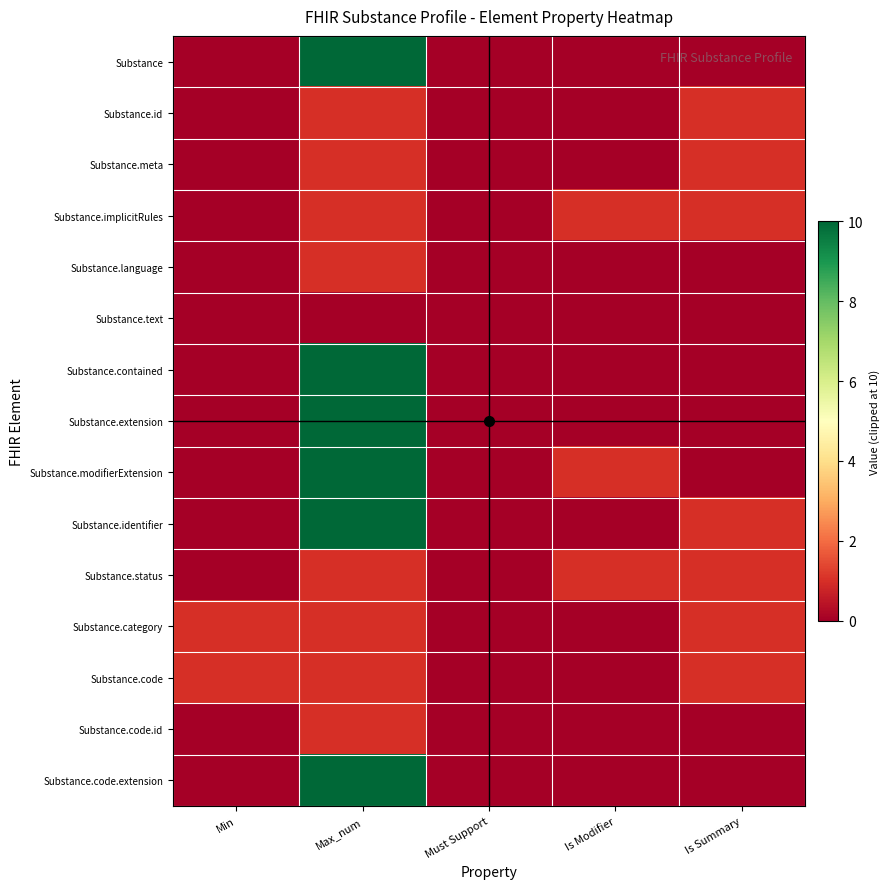

Reading left to right, extract all data points from this chart.

Substance: Min=0	Max_num=10	Must Support=0	Is Modifier=0	Is Summary=0
Substance.id: Min=0	Max_num=1	Must Support=0	Is Modifier=0	Is Summary=1
Substance.meta: Min=0	Max_num=1	Must Support=0	Is Modifier=0	Is Summary=1
Substance.implicitRules: Min=0	Max_num=1	Must Support=0	Is Modifier=1	Is Summary=1
Substance.language: Min=0	Max_num=1	Must Support=0	Is Modifier=0	Is Summary=0
Substance.text: Min=0	Max_num=0	Must Support=0	Is Modifier=0	Is Summary=0
Substance.contained: Min=0	Max_num=10	Must Support=0	Is Modifier=0	Is Summary=0
Substance.extension: Min=0	Max_num=10	Must Support=0	Is Modifier=0	Is Summary=0
Substance.modifierExtension: Min=0	Max_num=10	Must Support=0	Is Modifier=1	Is Summary=0
Substance.identifier: Min=0	Max_num=10	Must Support=0	Is Modifier=0	Is Summary=1
Substance.status: Min=0	Max_num=1	Must Support=0	Is Modifier=1	Is Summary=1
Substance.category: Min=1	Max_num=1	Must Support=0	Is Modifier=0	Is Summary=1
Substance.code: Min=1	Max_num=1	Must Support=0	Is Modifier=0	Is Summary=1
Substance.code.id: Min=0	Max_num=1	Must Support=0	Is Modifier=0	Is Summary=0
Substance.code.extension: Min=0	Max_num=10	Must Support=0	Is Modifier=0	Is Summary=0